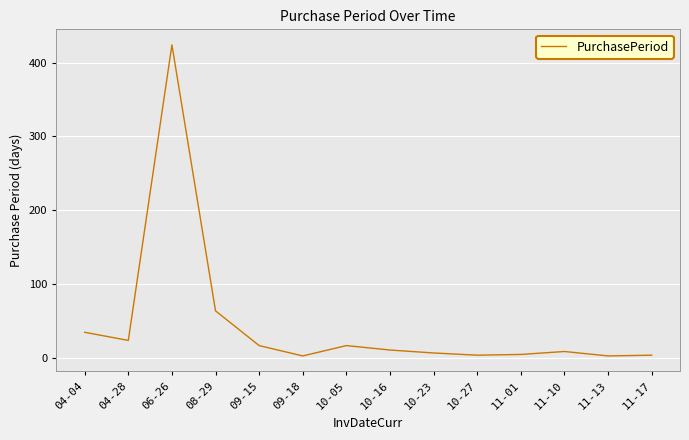

What is the sum of all values?

627